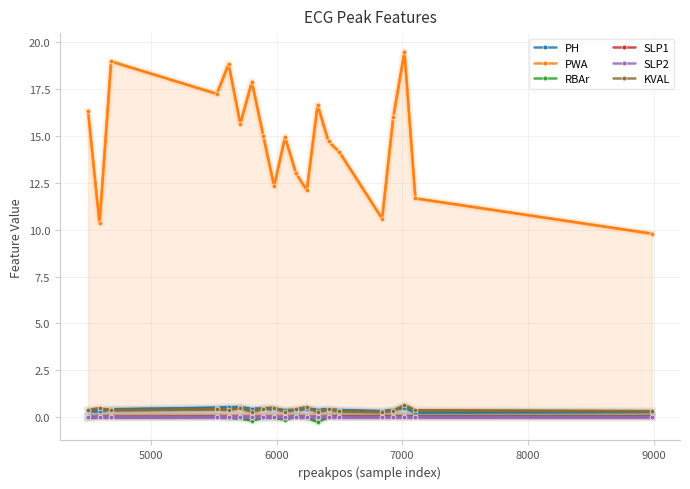

Which series has the largest range (max minus min)?

PWA